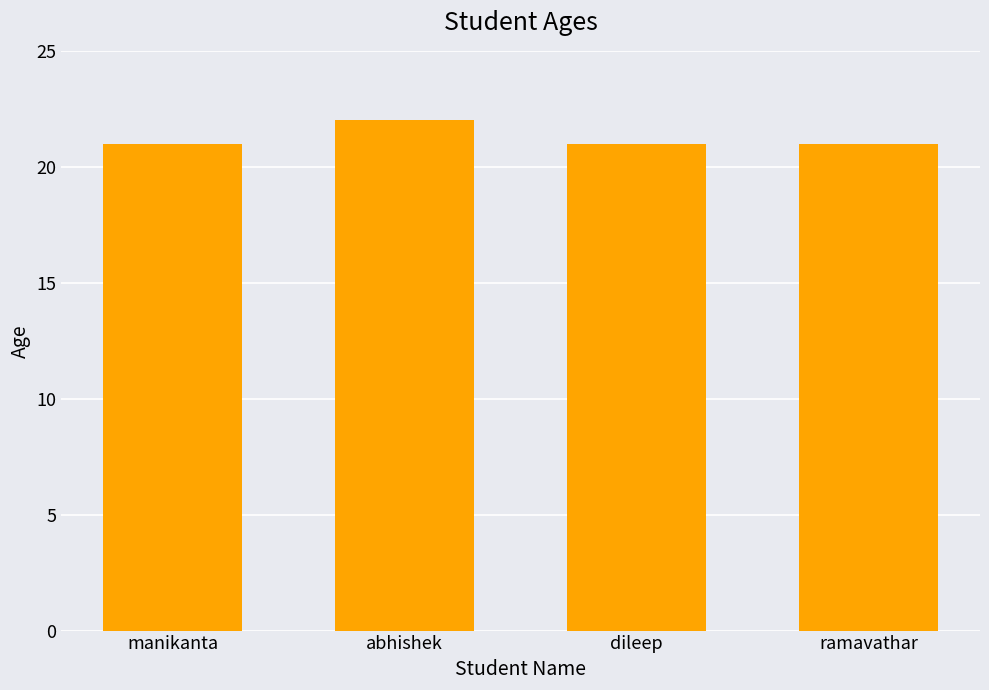

What is the change in value from manikanta to abhishek?

+1